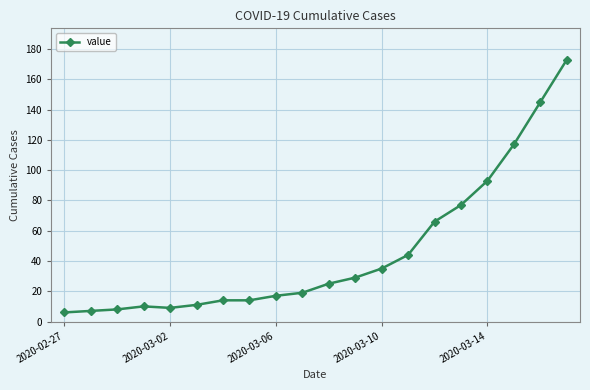

What is the value of the 1st point from the left?

6